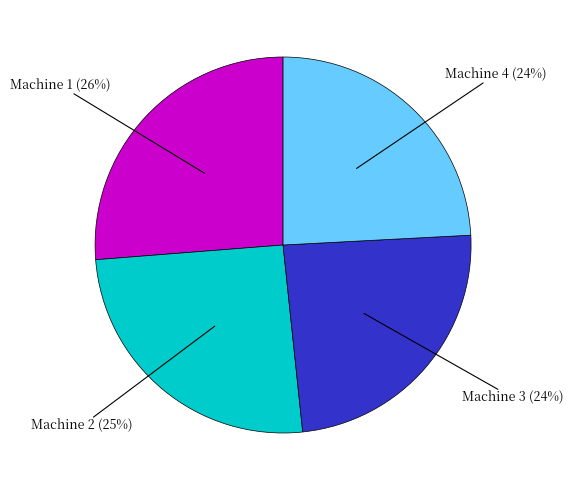

Is Machine 1 the majority of the pie?

No